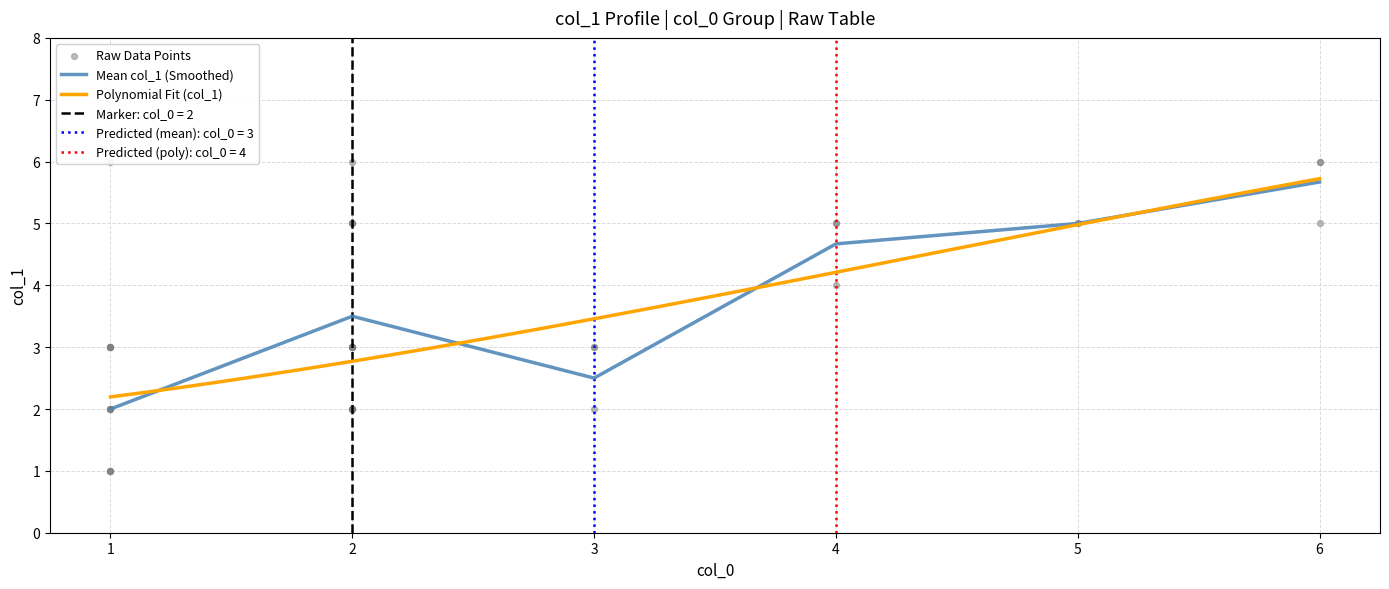

What is the ratio of the value at 5 to the value at 4?

1.1